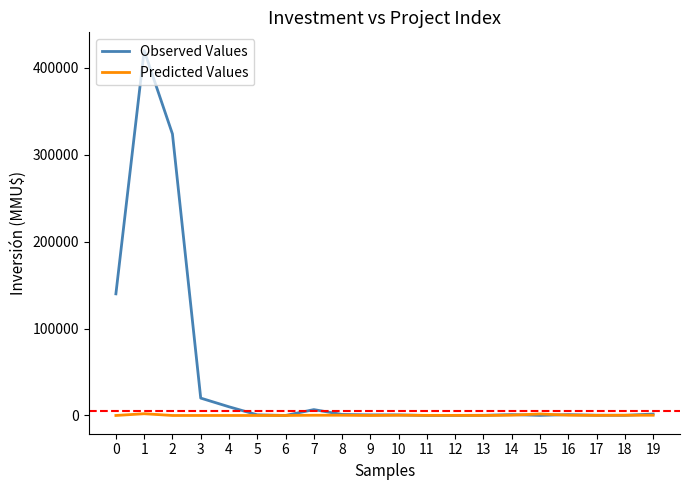

Which series has the largest range (max minus min)?

Observed Values